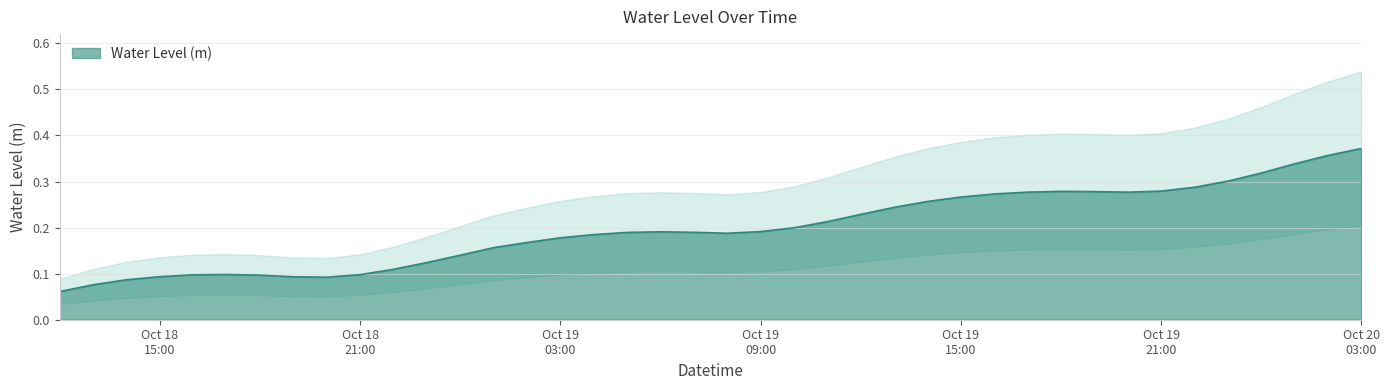

True or false: the data has more than 1 interior local peaks.

True